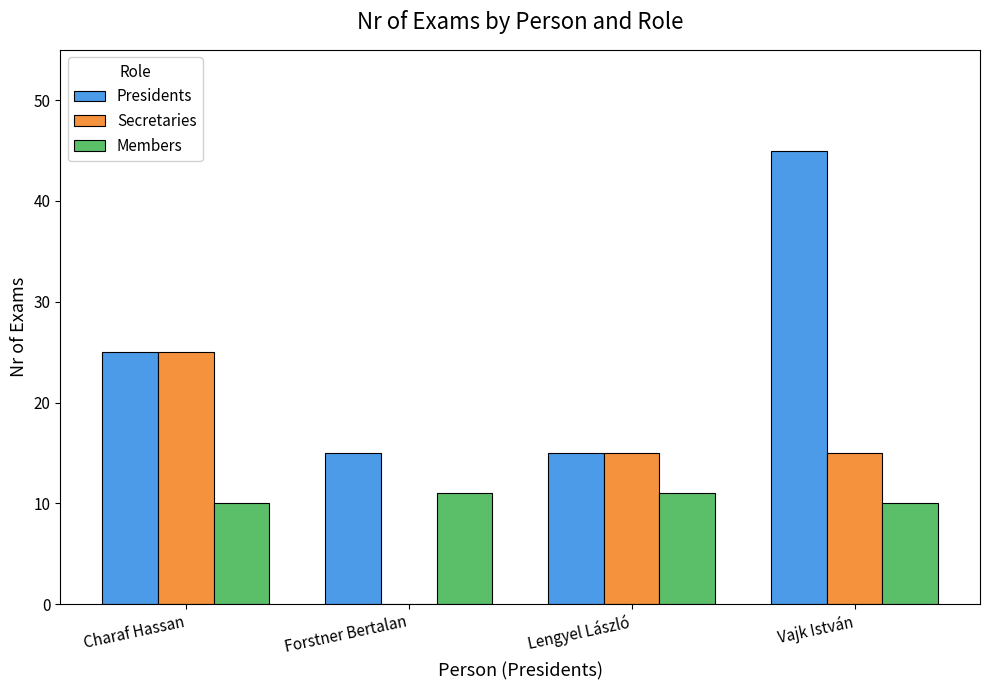

Reading right to left, extract all data points from this chart.

Presidents: Vajk István=45	Lengyel László=15	Forstner Bertalan=15	Charaf Hassan=25
Secretaries: Vajk István=15	Lengyel László=15	Forstner Bertalan=0	Charaf Hassan=25
Members: Vajk István=10	Lengyel László=11	Forstner Bertalan=11	Charaf Hassan=10